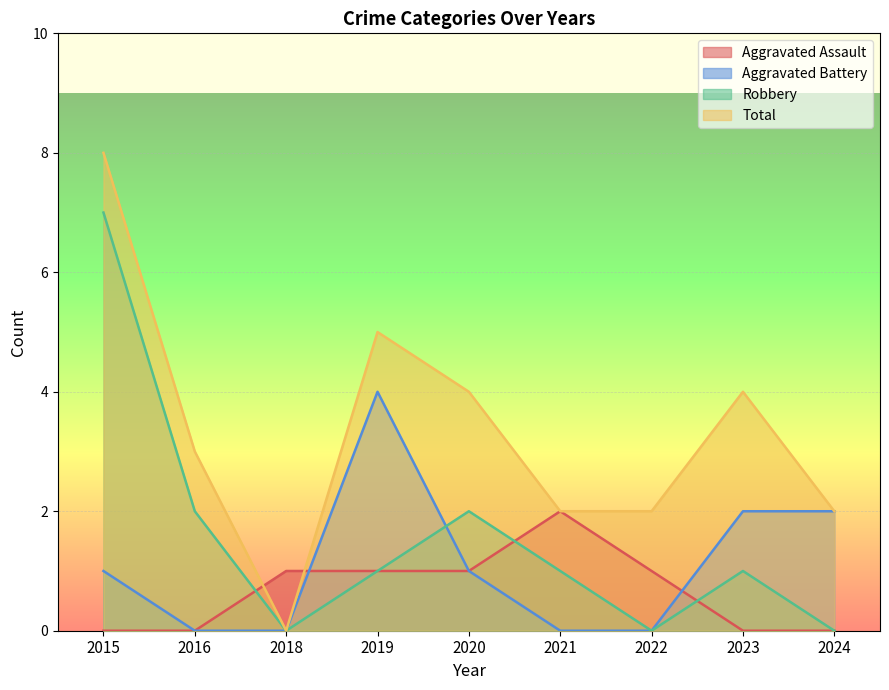

Which series ends up on top after the final intersection of Aggravated Assault and Total?

Total